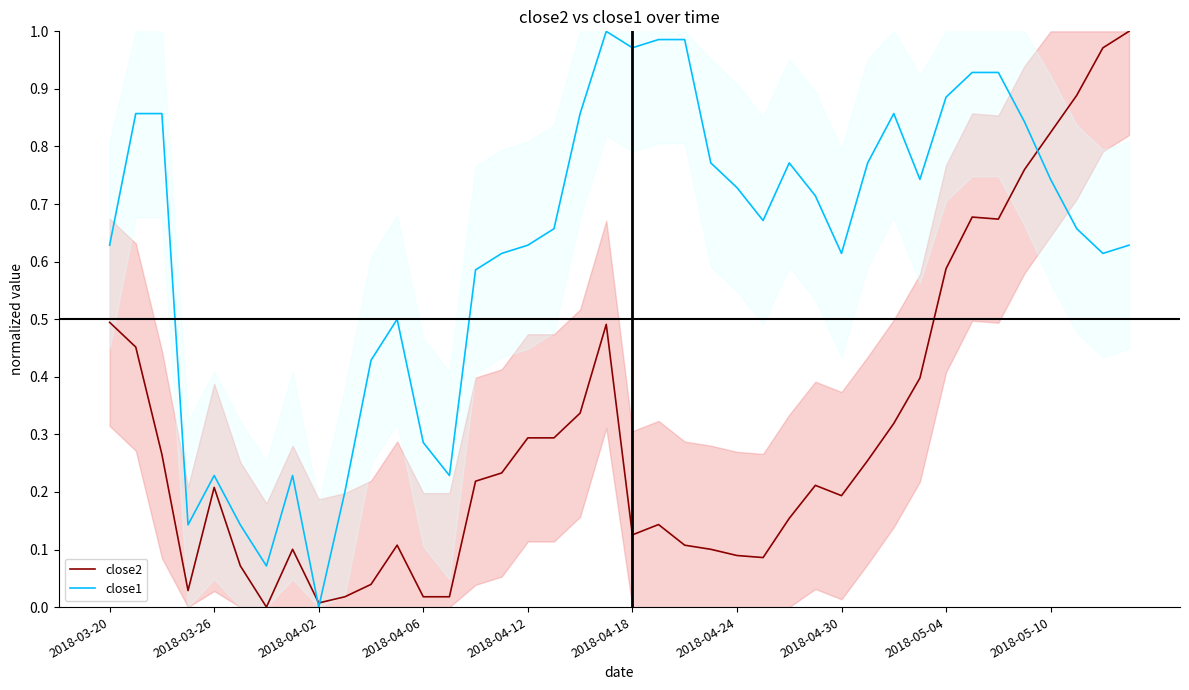

The close2 series shows 0.8 at 2018-05-04. True or false?

False